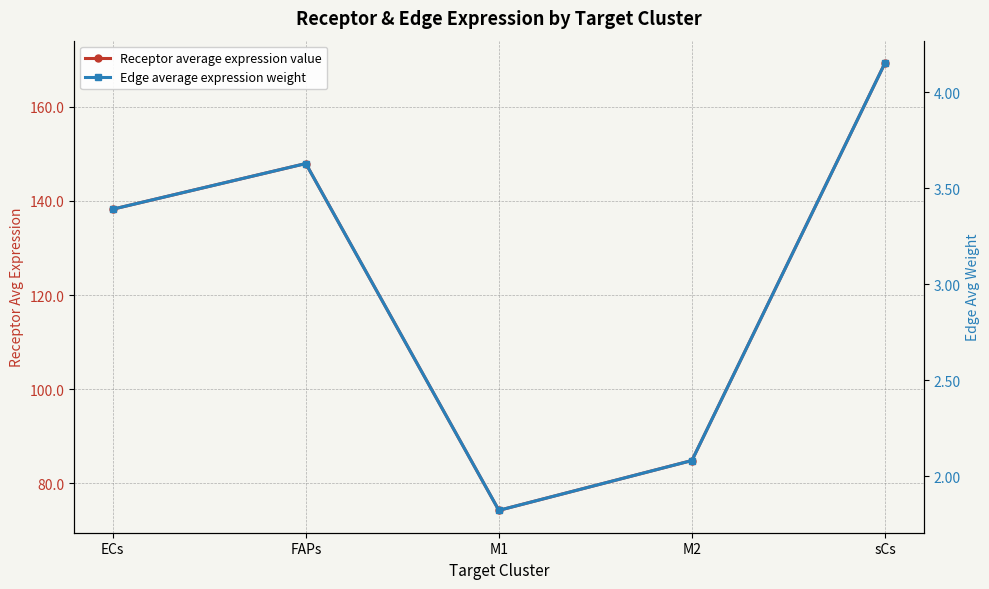

Does the chart display data point markers on the line(s)?

Yes